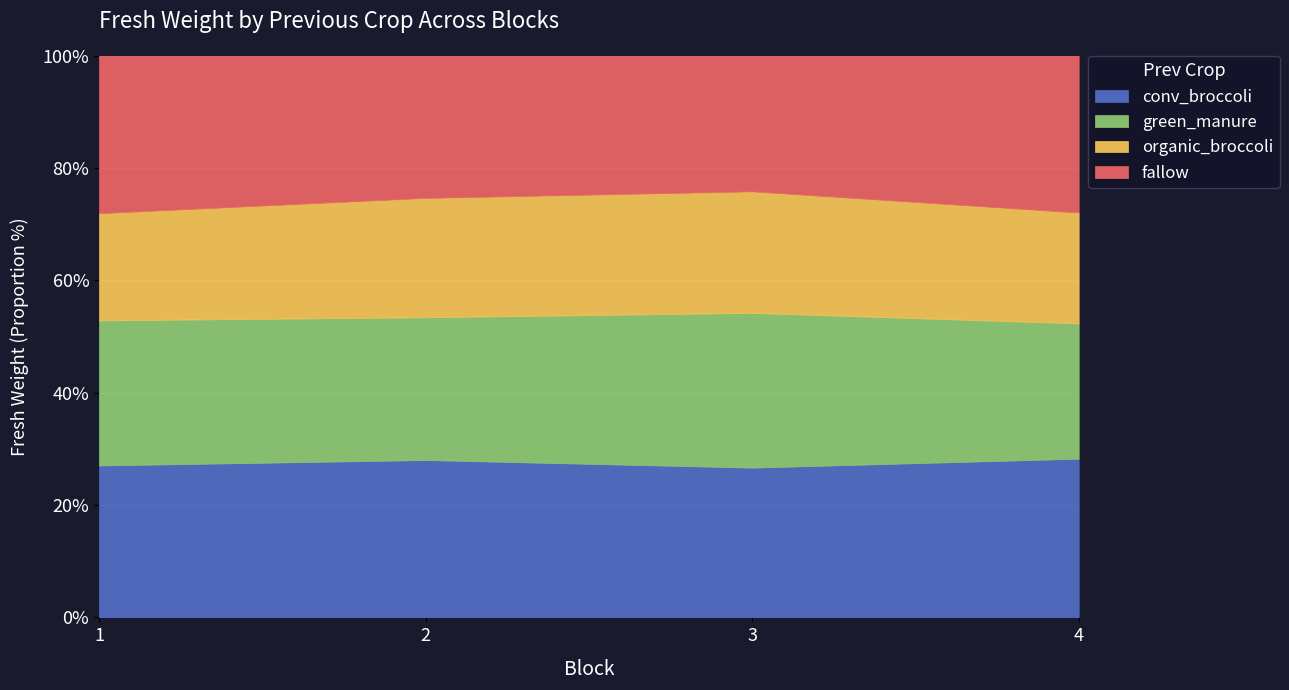

Rank the categories by green_manure value from highest to lowest.

3, 1, 2, 4